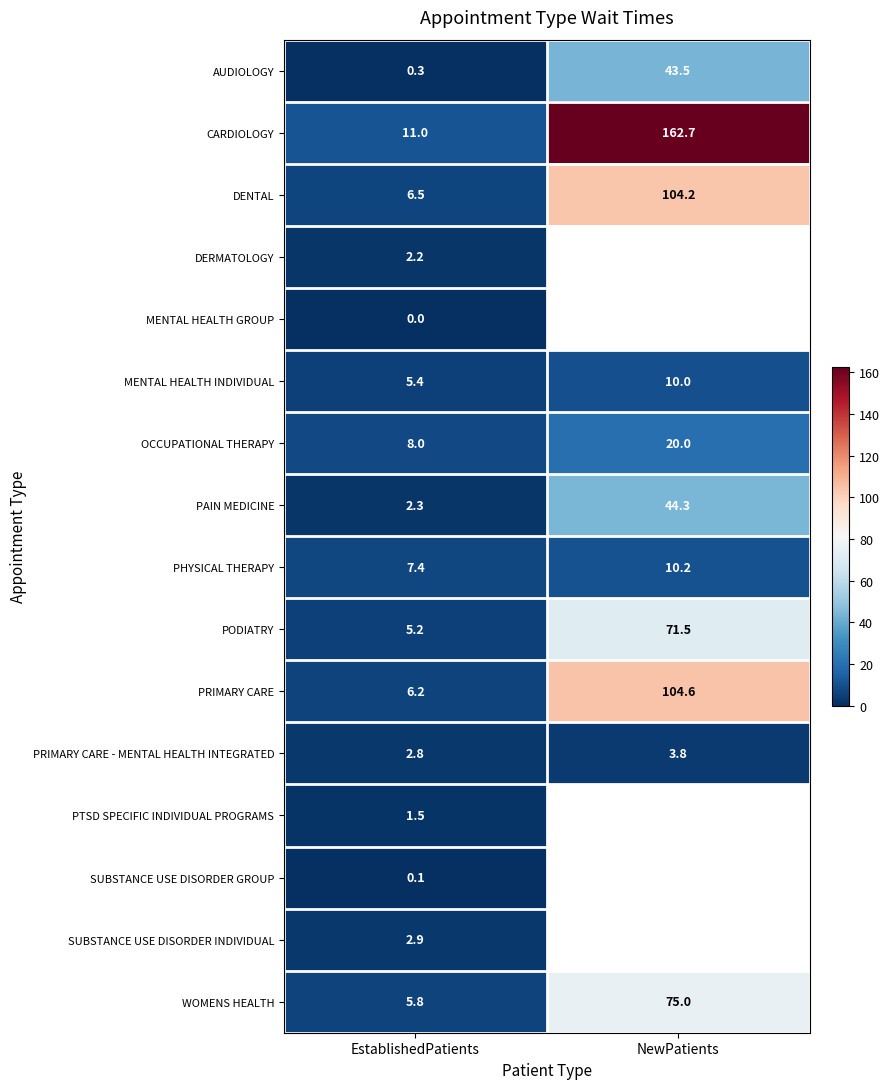

What is the total value across all series at EstablishedPatients?

67.6